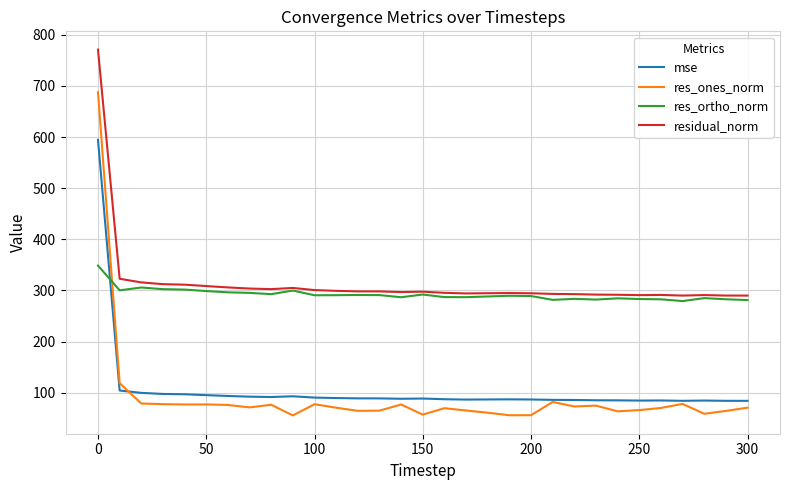

What is the smallest value displayed?

55.5